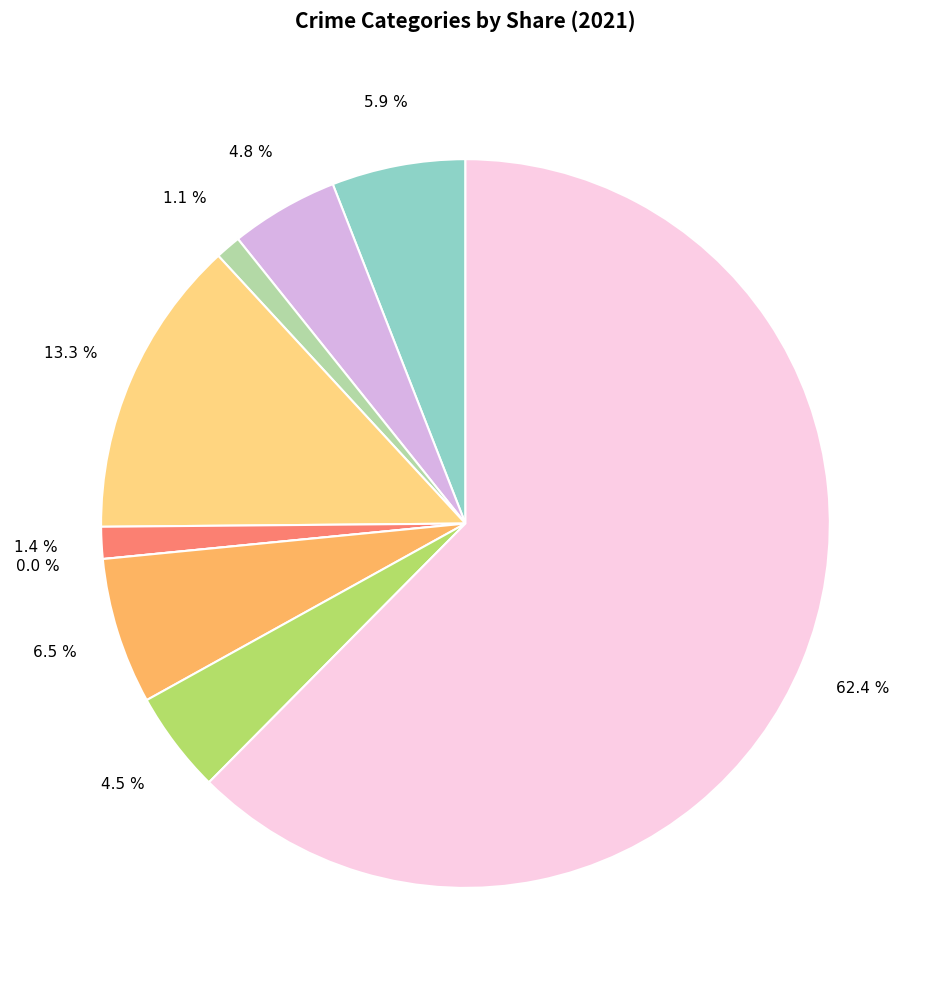

Which slice is the smallest?

Homicide